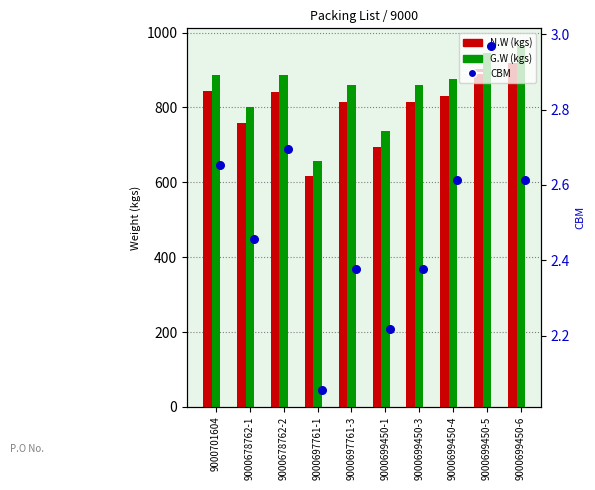

Which series contains the lowest Y value?

CBM